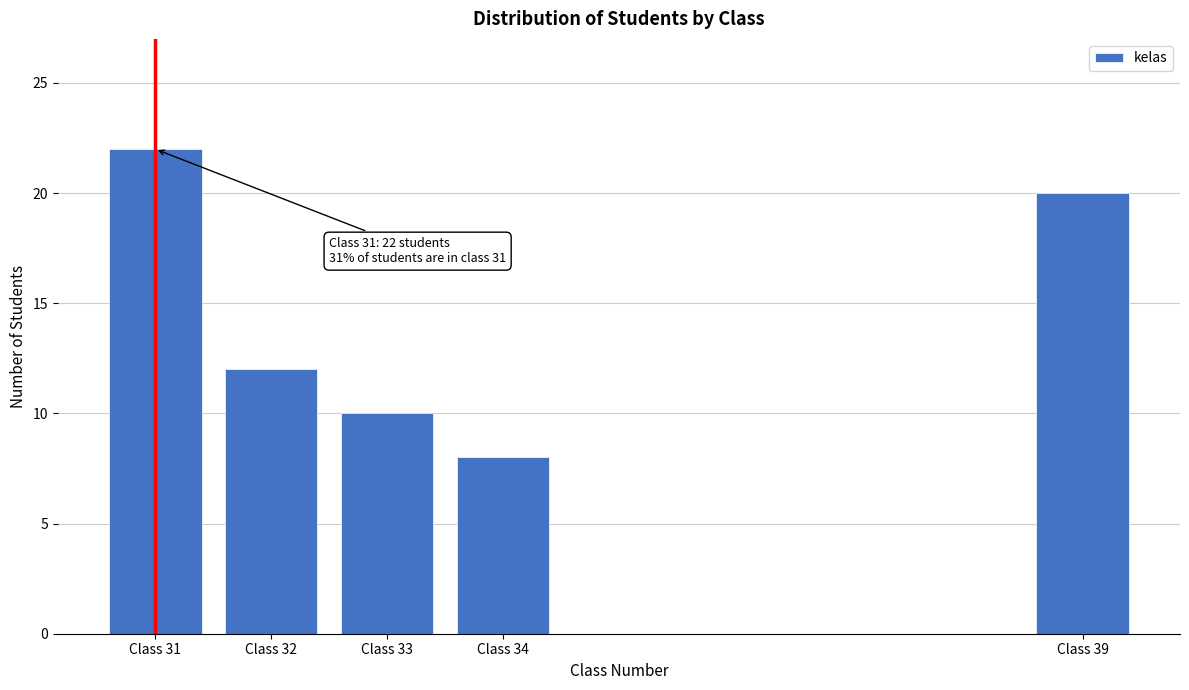

Reading right to left, what are all the values shown in this chart?

Class 39=20	Class 34=8	Class 33=10	Class 32=12	Class 31=22